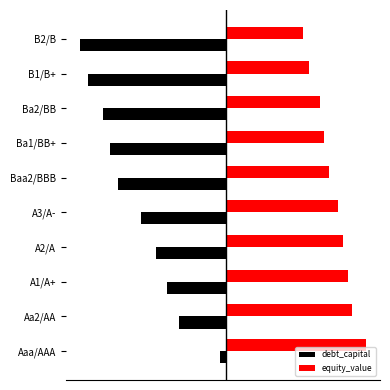

Count the number of data series in this chart.

2